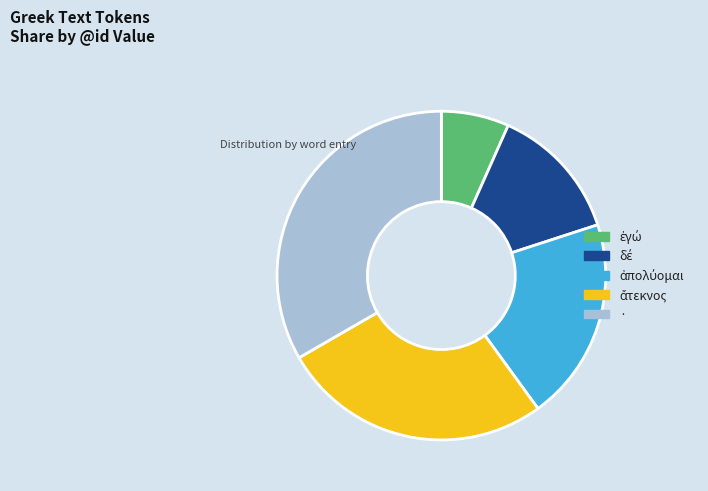

What is the largest slice in the pie chart?

·